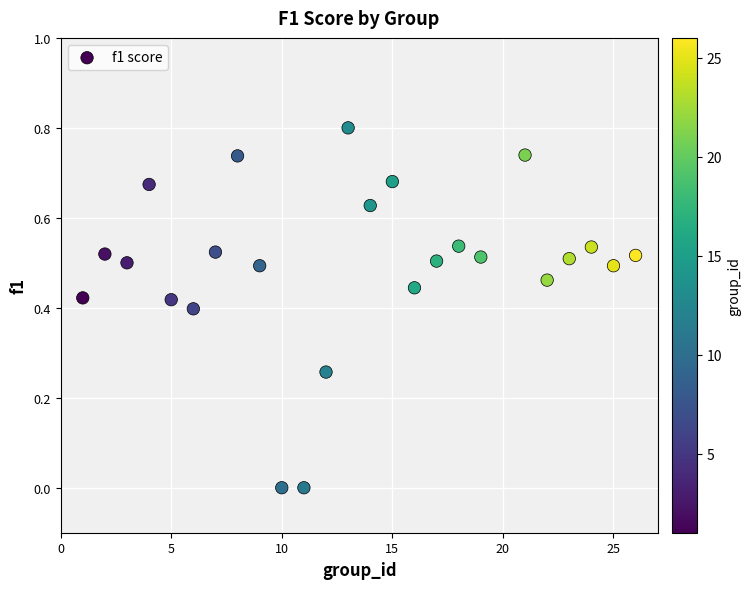

What is the range of Y values (max minus min)?

0.8